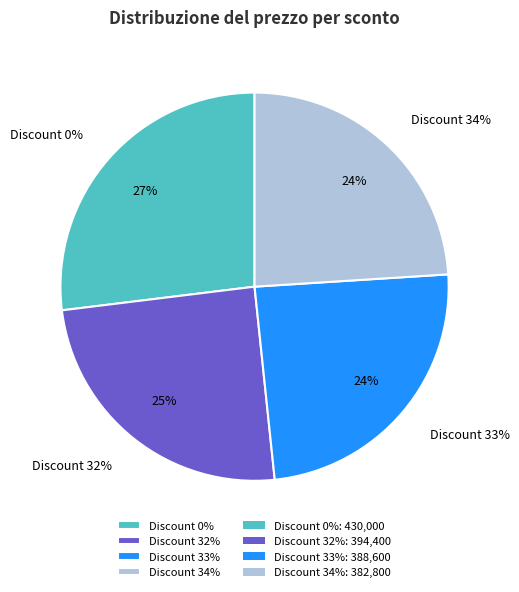

To the nearest percent, what portion does Discount 32% represent?

25%